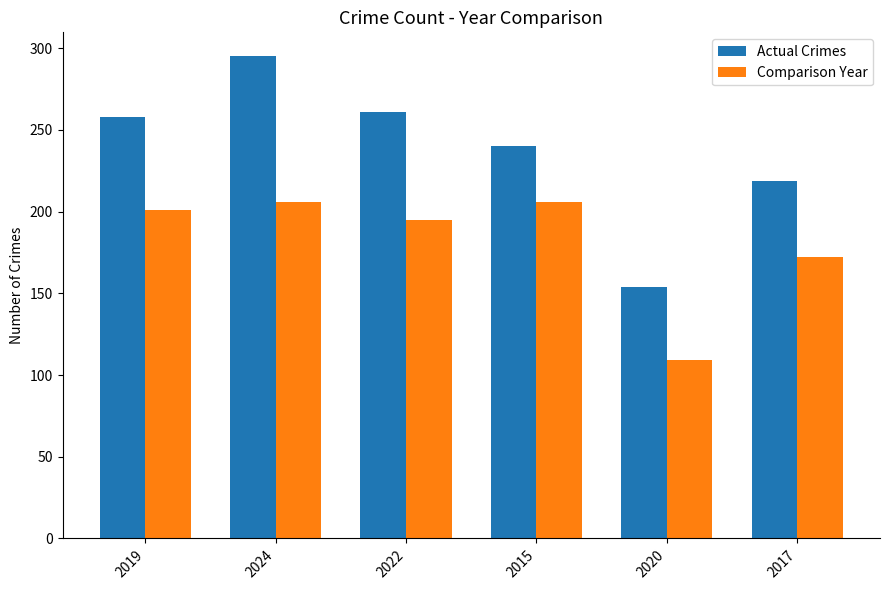

At how many categories does at least one series exceed 186?

5